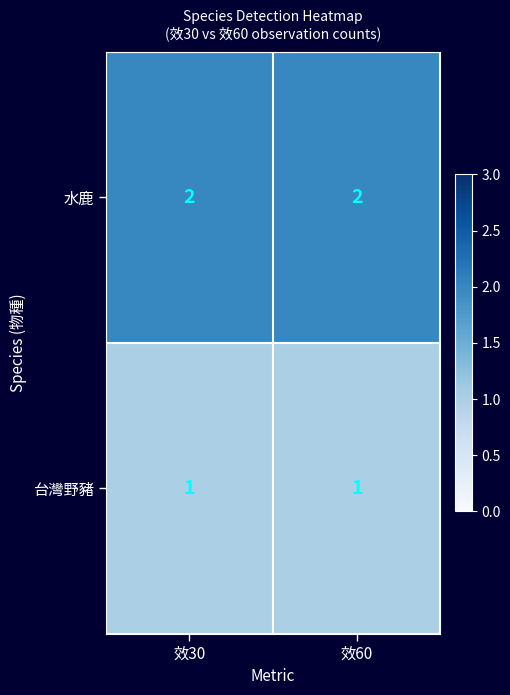

Is the value of 台灣野豬 at 效60 greater than the value of 水鹿 at 效30?

No